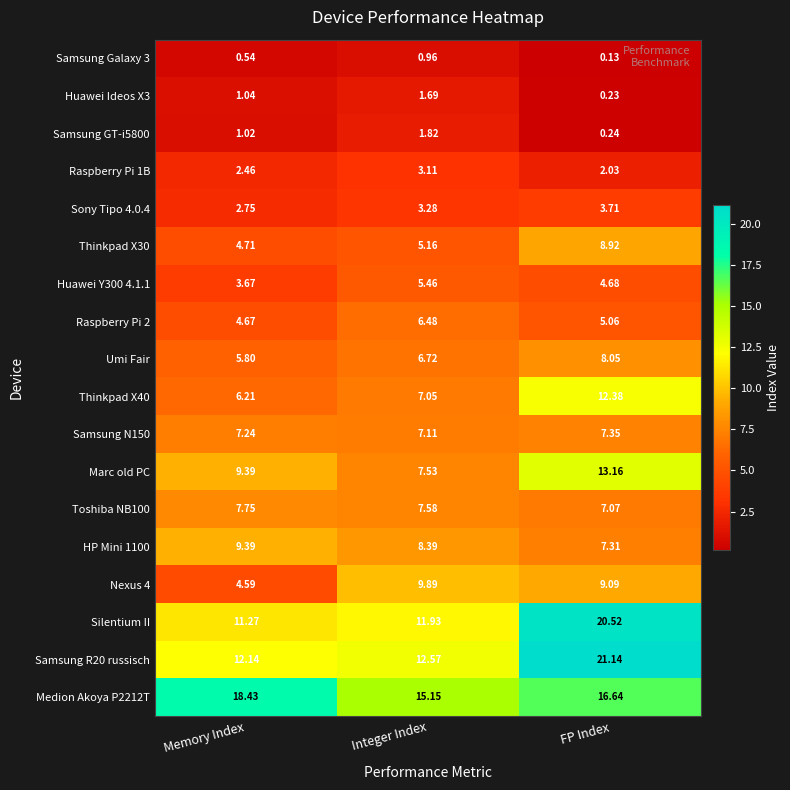

How many series are shown in this chart?

18